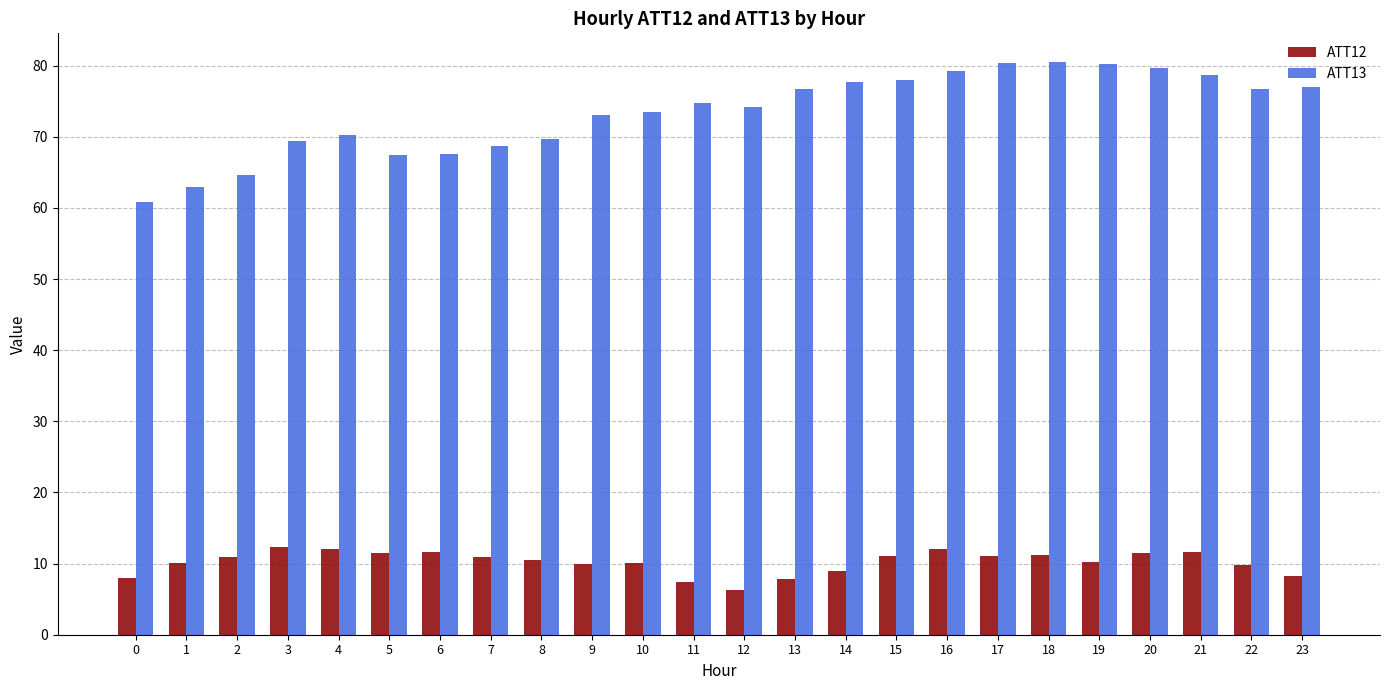

How many bars are there in total?

48